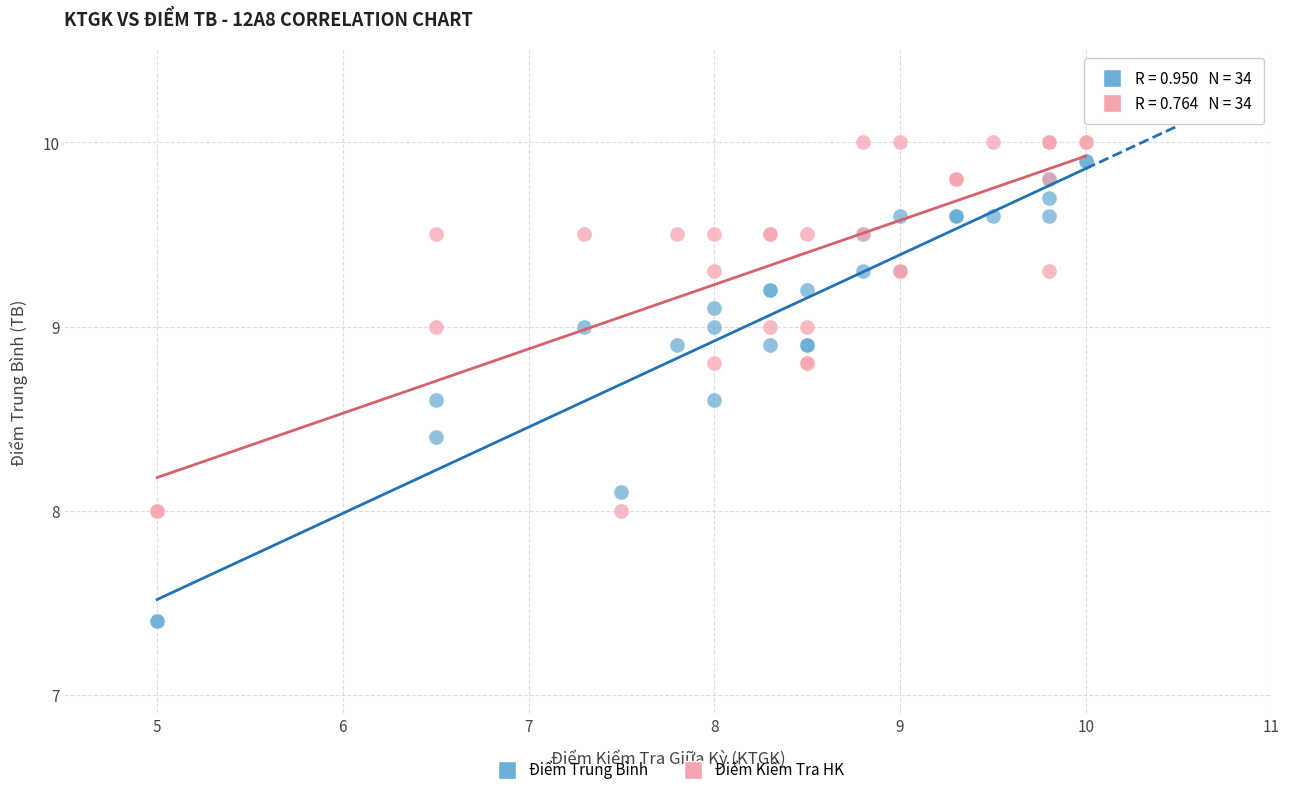

Which series contains the highest Y value?

Điểm Kiểm Tra HK